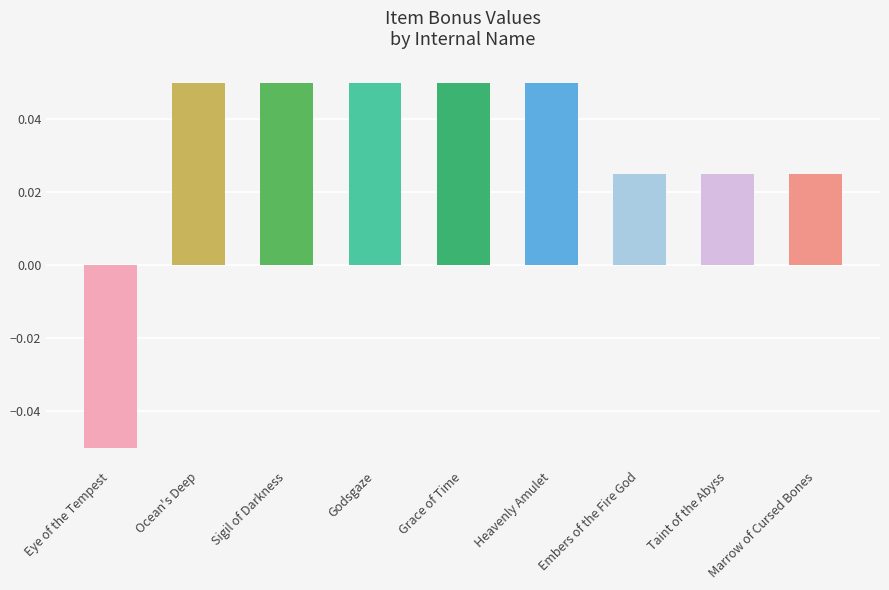

Which label corresponds to the smallest value in the chart?

Eye of the Tempest